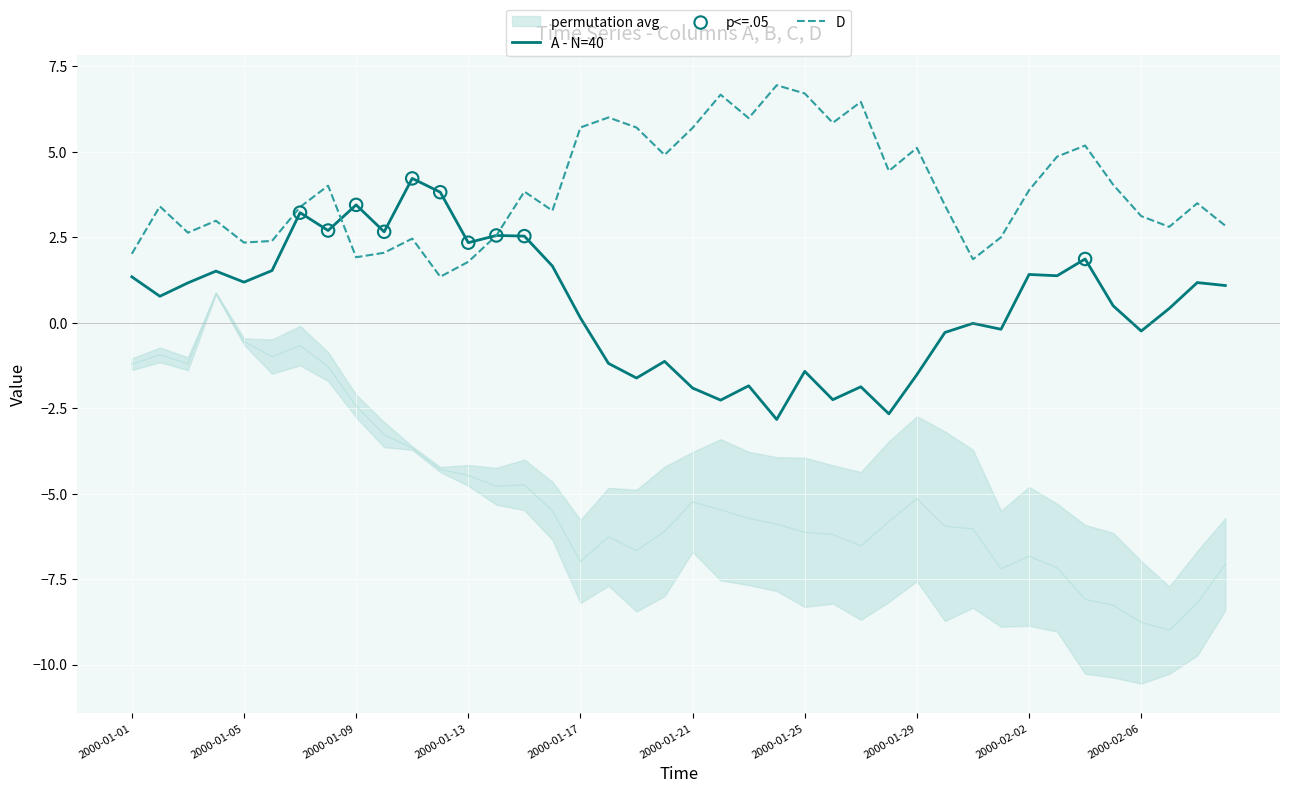

Which series contains the highest Y value?

D